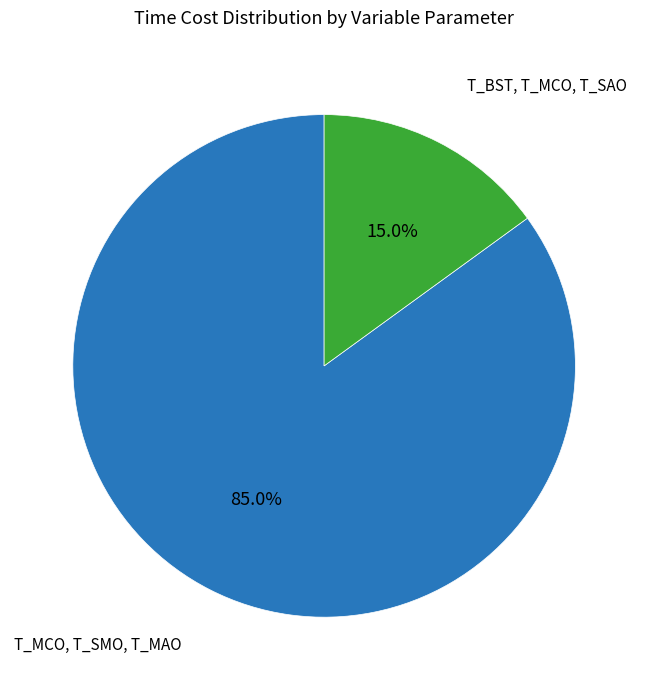

Is the sum of T_BST, T_MCO, T_SAO and T_MCO, T_SMO, T_MAO greater than half?

Yes